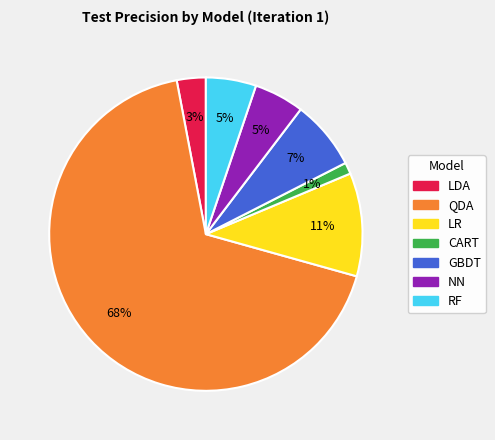

To the nearest percent, what is the combined percentage of GBDT and CART?

8%